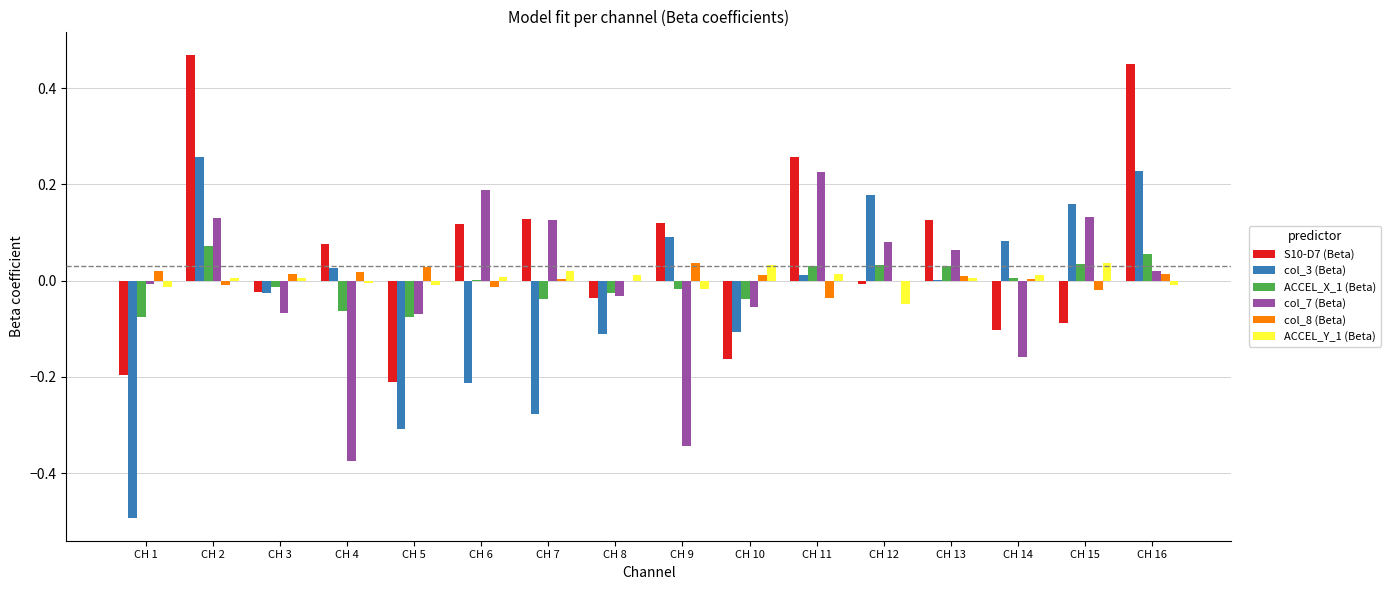

True or false: ACCEL_X_1 (Beta) has a value of -0.0 at CH 5.

False